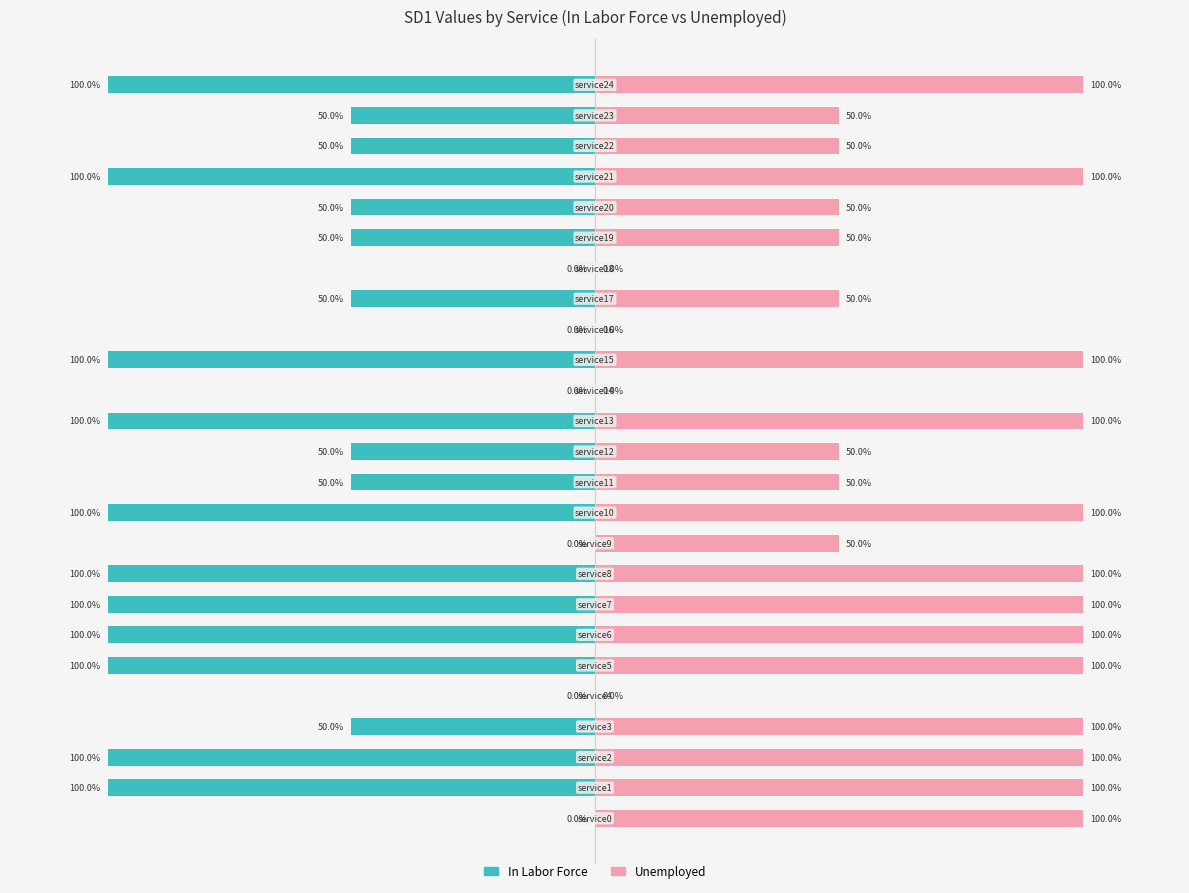

Between −100 and 50, which is larger?

50